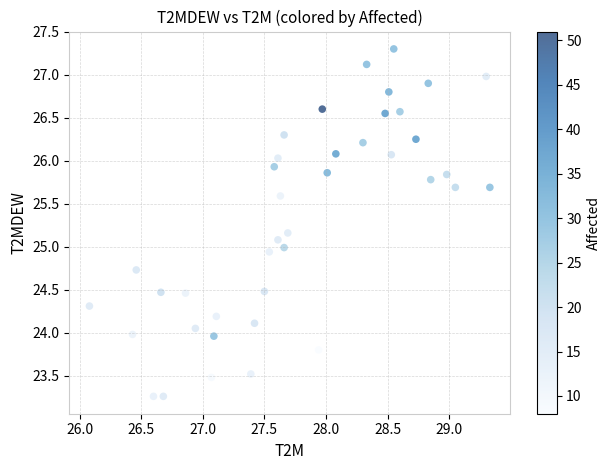

What is the range of Y values (max minus min)?

4.0